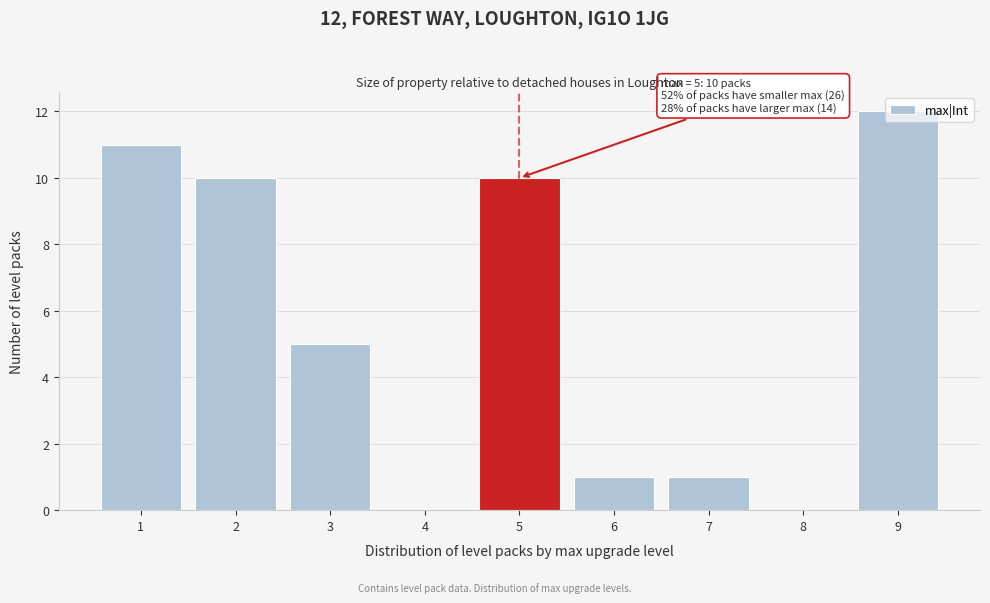

Is it true that the value at 8 is 8?

False